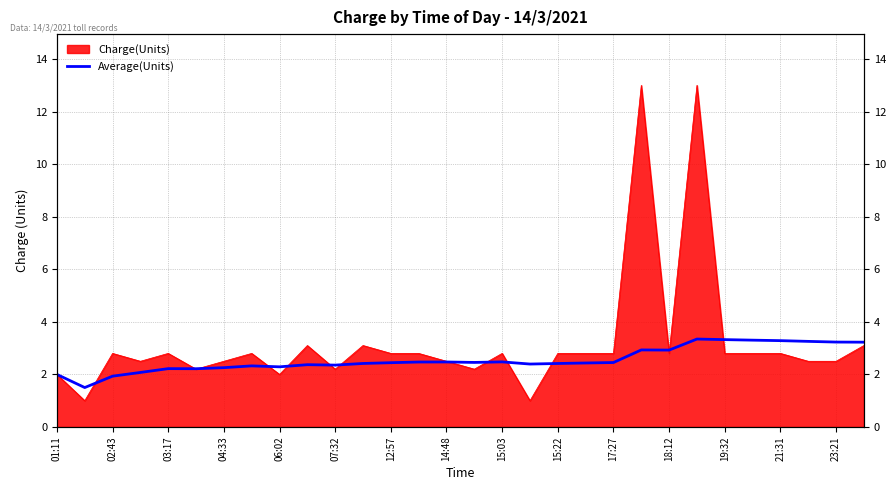

The value at 27 is 1.5. True or false?

False